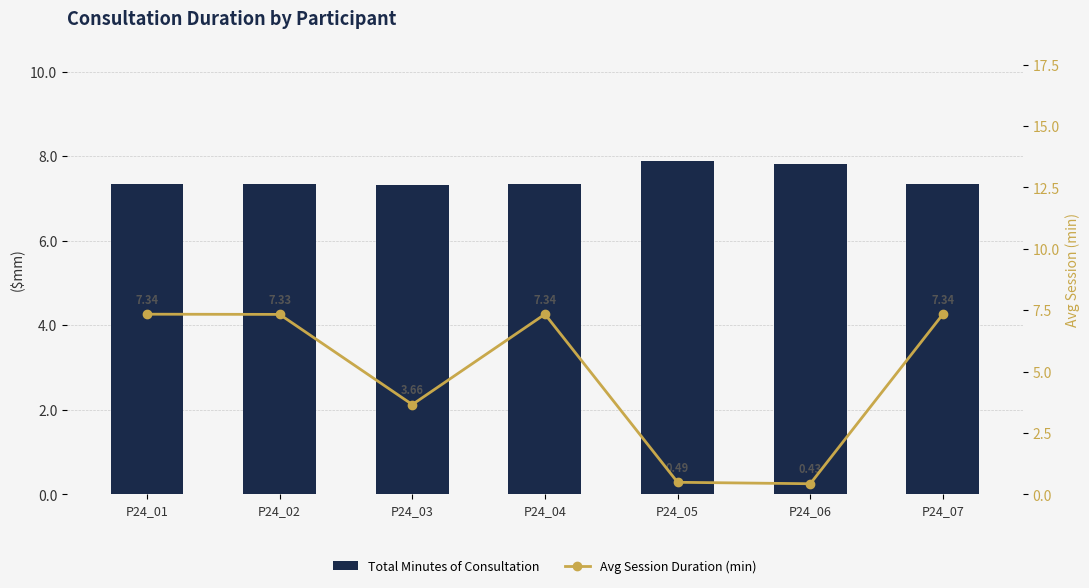

At which category does the chart reach its minimum across all series?

P24_06